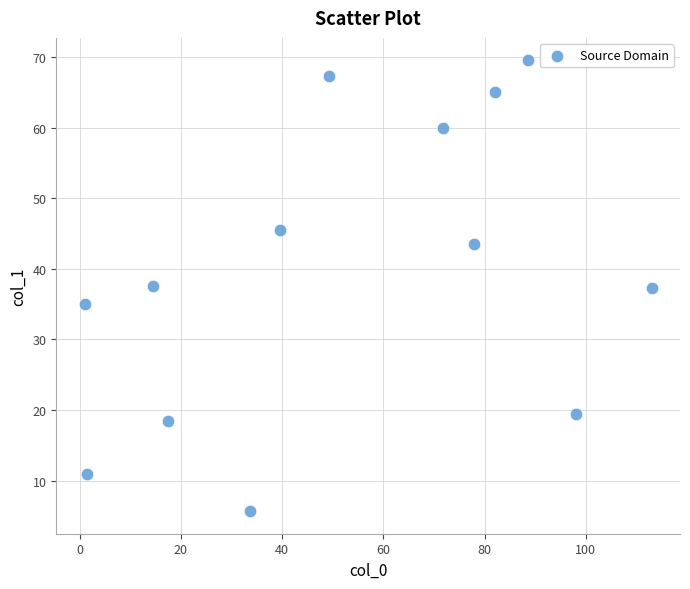

What is the range of X values (max minus min)?

112.0